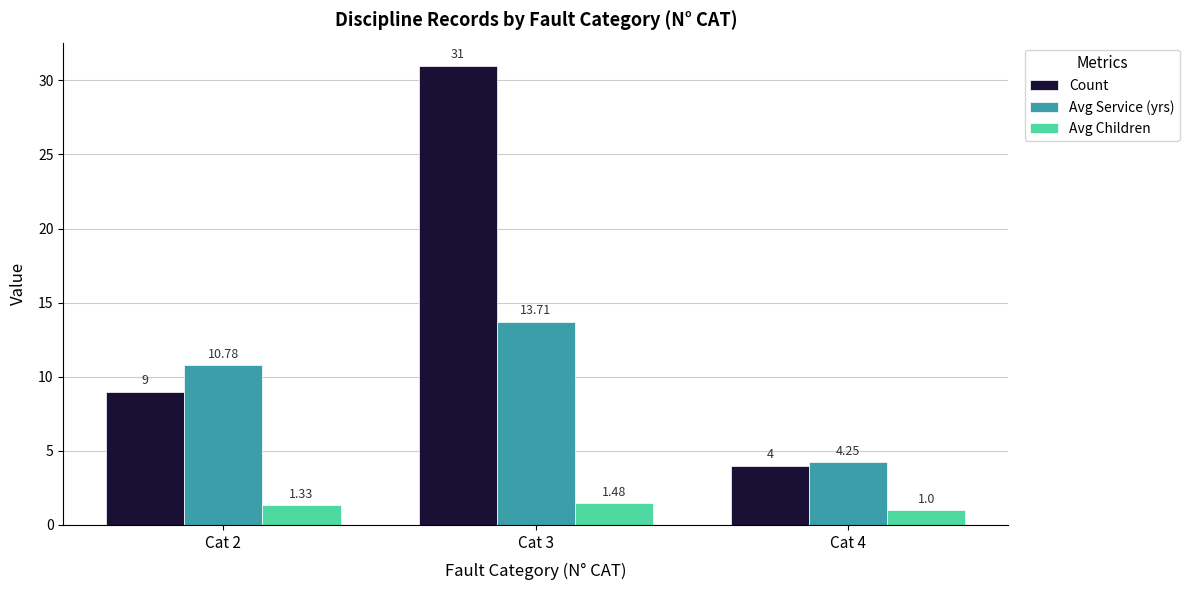

Rank the series by their average value, from lowest to highest.

Avg Children, Avg Service (yrs), Count